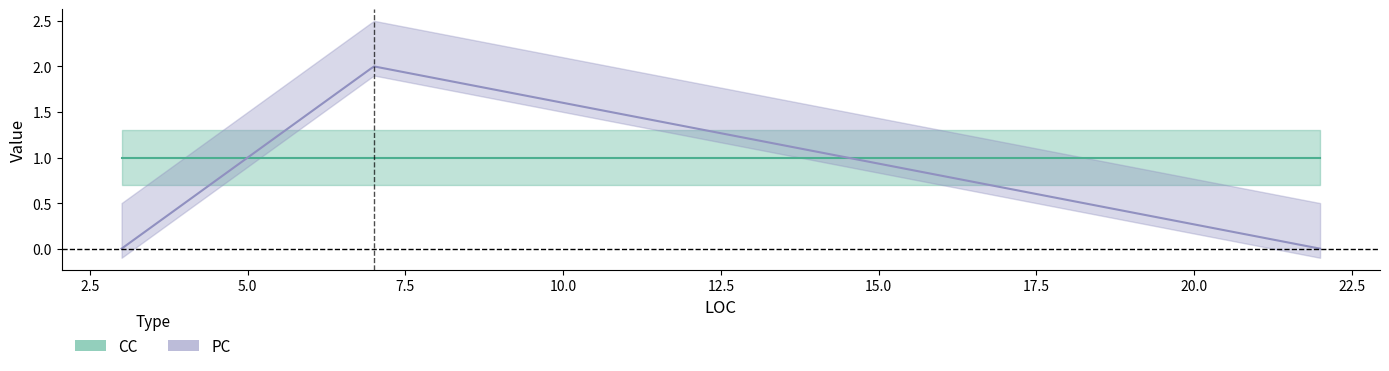

What is the difference between the highest and lowest values at 22?

1